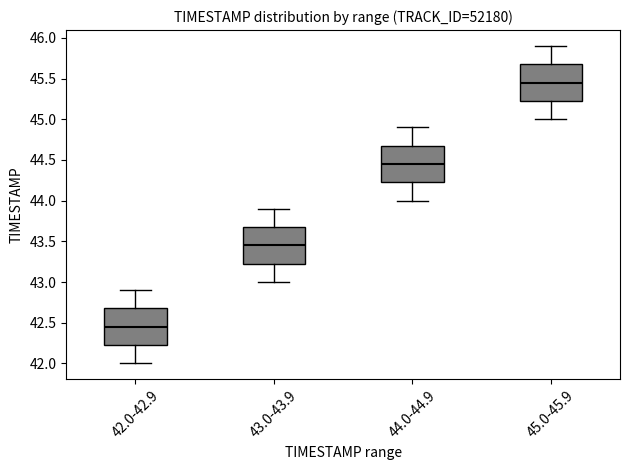

Reading left to right, transcribe this box plot: for each box, give where its median line is, the range the box spans, and where its two whiskers end, as read against the y-axis. The values are not printed on the chart, so give them approximately, as read against the axis.

42.0-42.9: median 42.45, box 42.25 to 42.70, whiskers 42.00 to 42.90
43.0-43.9: median 43.45, box 43.25 to 43.70, whiskers 43.00 to 43.90
44.0-44.9: median 44.45, box 44.25 to 44.70, whiskers 44.00 to 44.90
45.0-45.9: median 45.45, box 45.25 to 45.70, whiskers 45.00 to 45.90